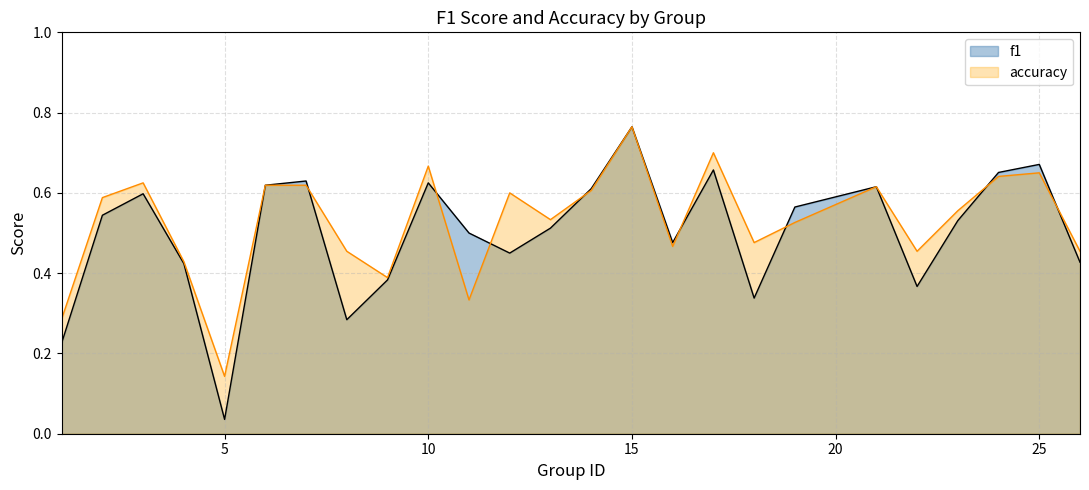

What is the difference between the maximum and second lowest values in the f1 series?

0.5